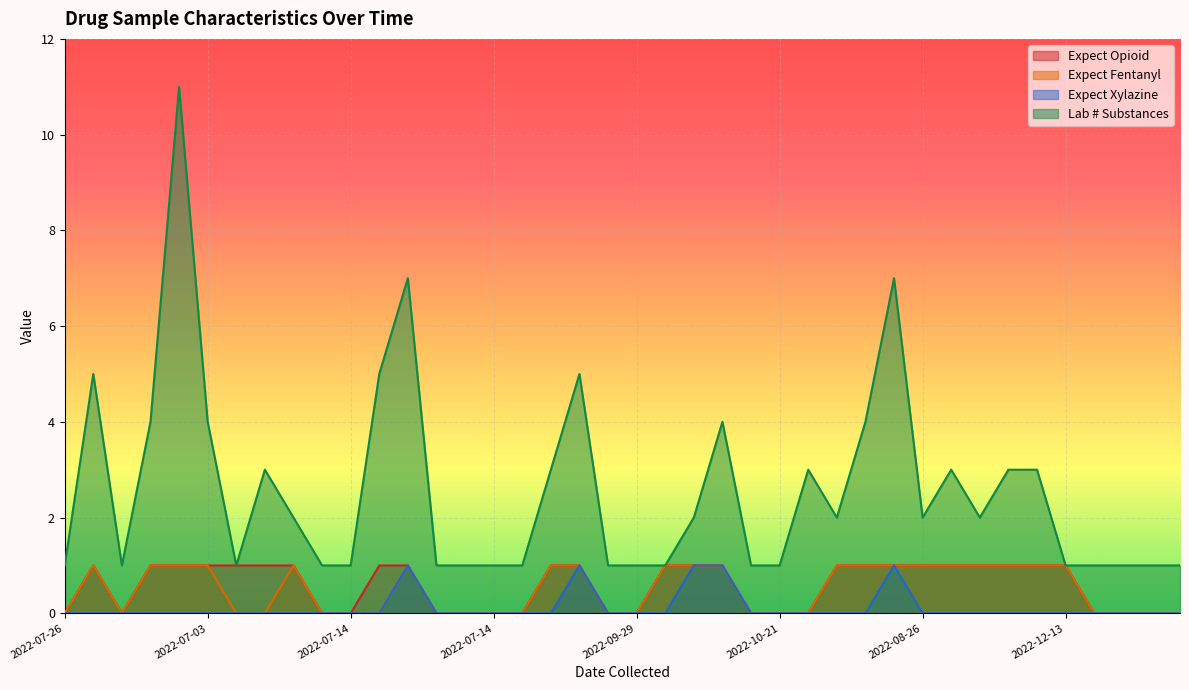

Count the expect_fentanyl values in the range 0 to 1.

40